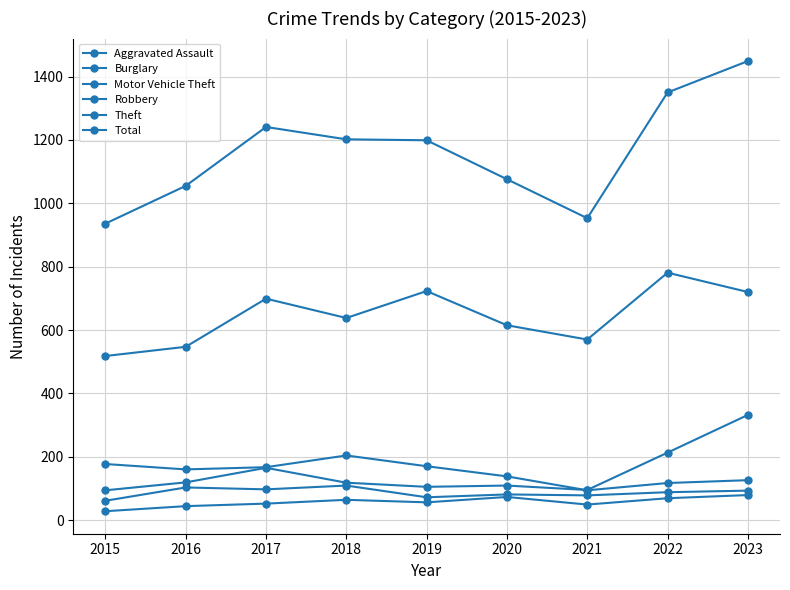

How many data points in Theft are less than 638?

4